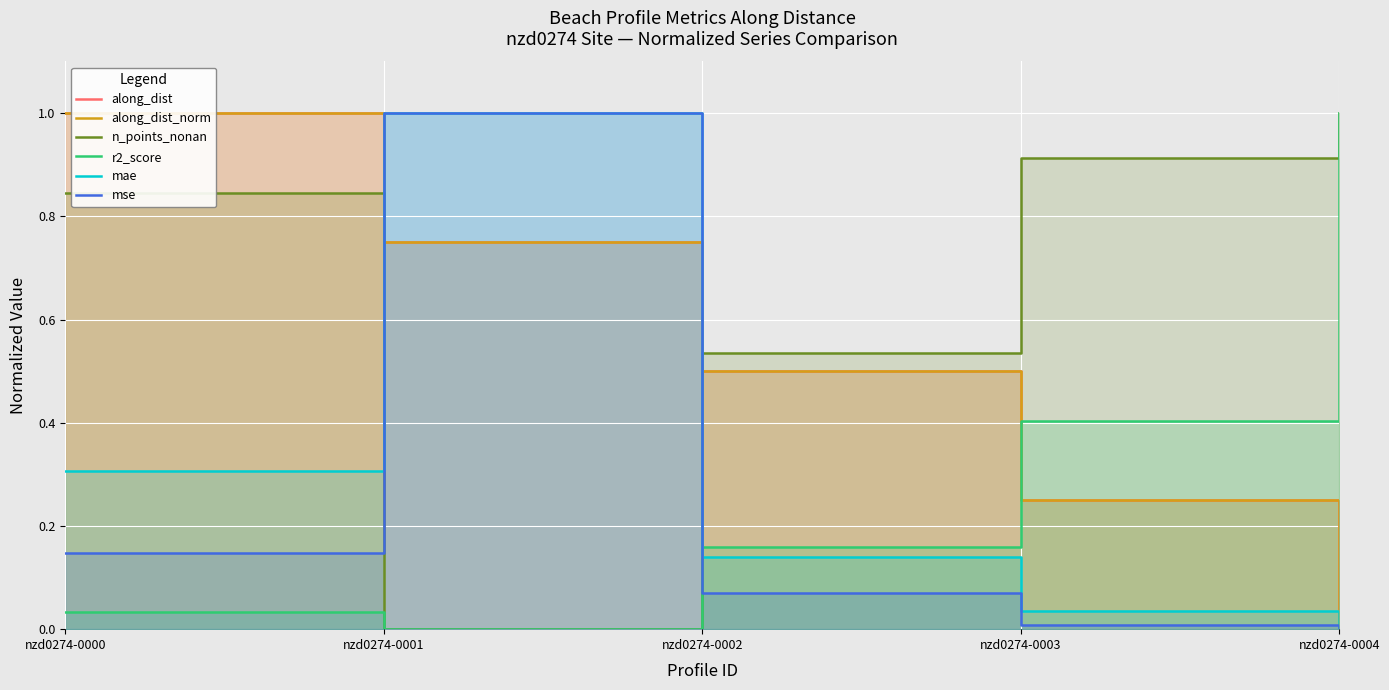

What is the sum of the along_dist_norm values at nzd0274-0003 and nzd0274-0001?

1.0